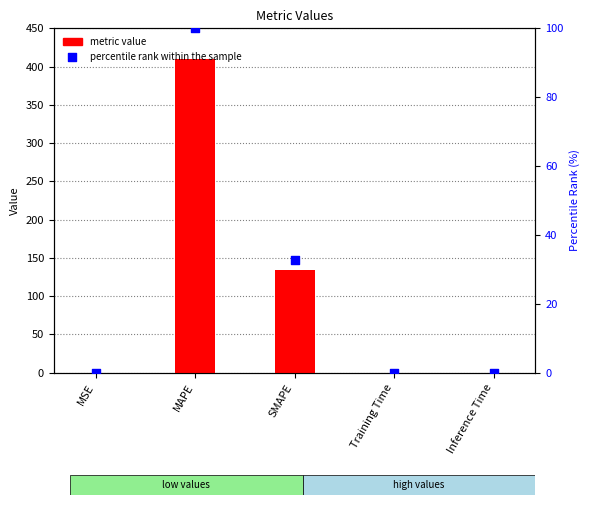

At how many categories does at least one series exceed 204?

1